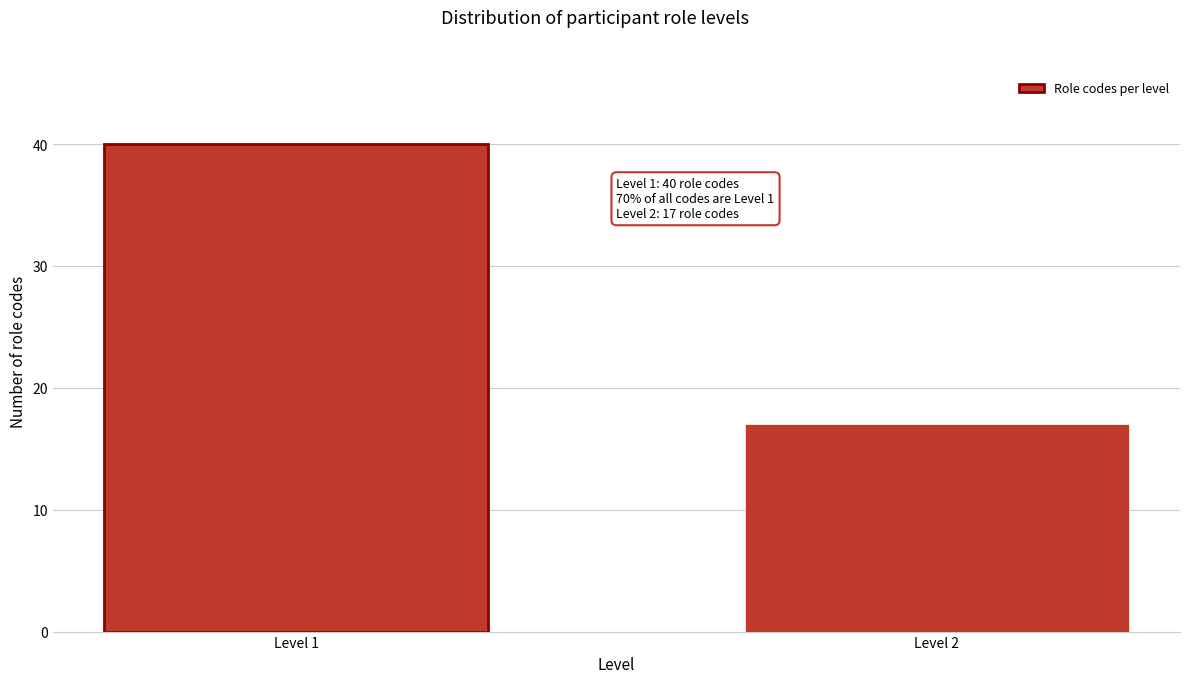

Reading left to right, transcribe all the data shown in this chart.

40	17